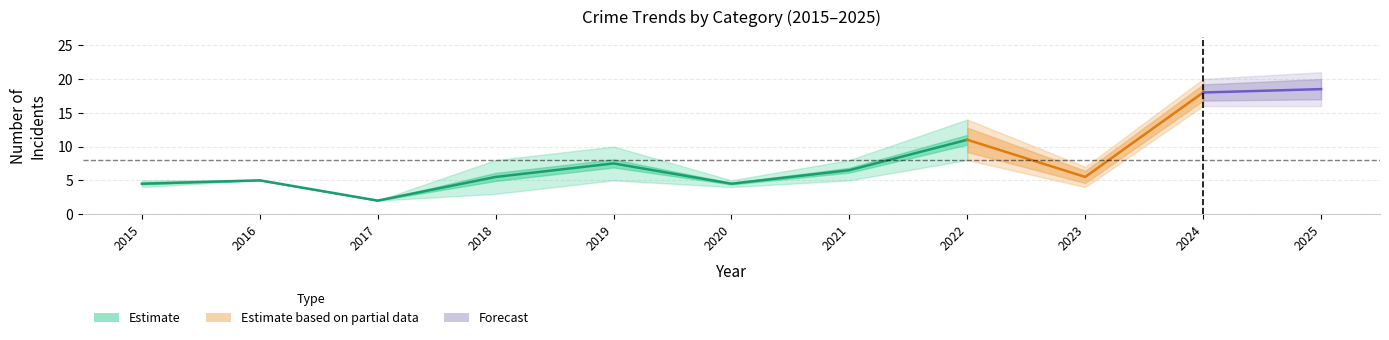

Count the number of categories in the chart.

11